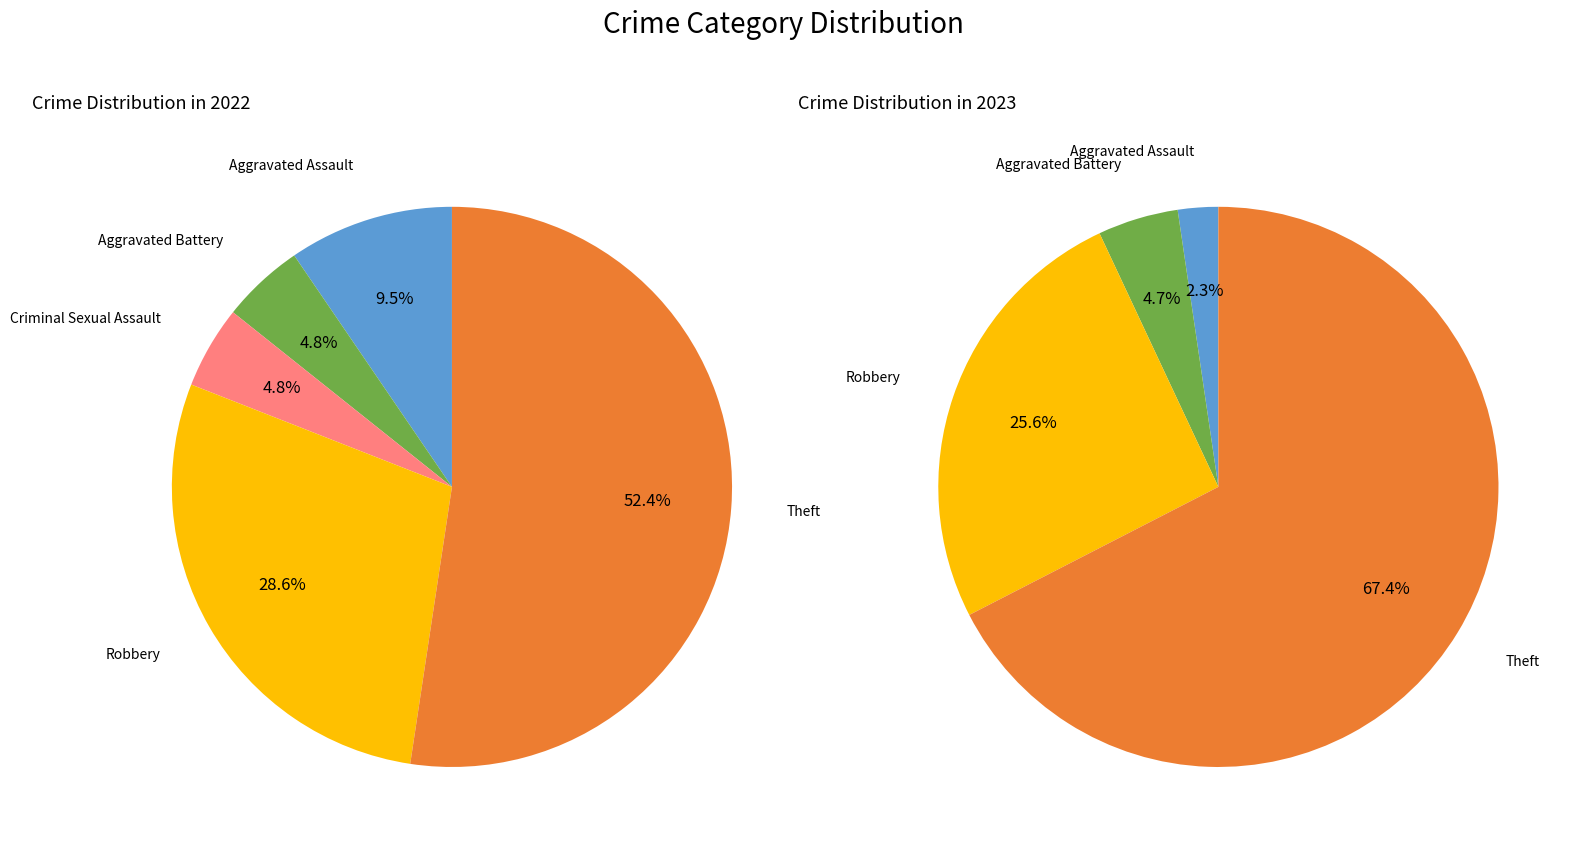

Which series has the largest range (max minus min)?

values_2023